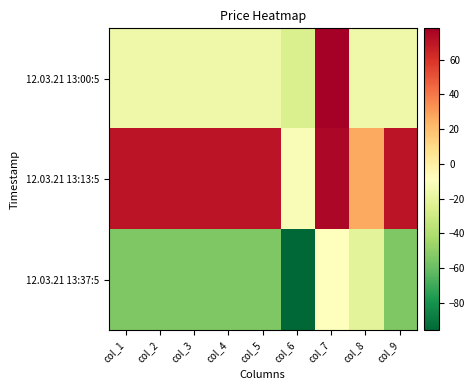

What is the smallest value displayed?

-95.7